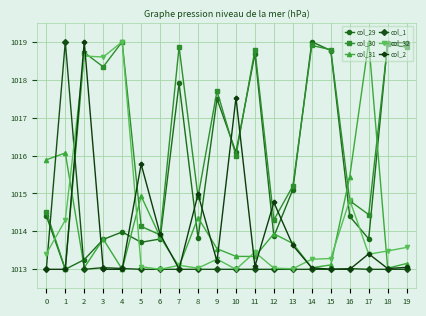

Which series ends up on top after the final intersection of col_30 and col_29?

col_29